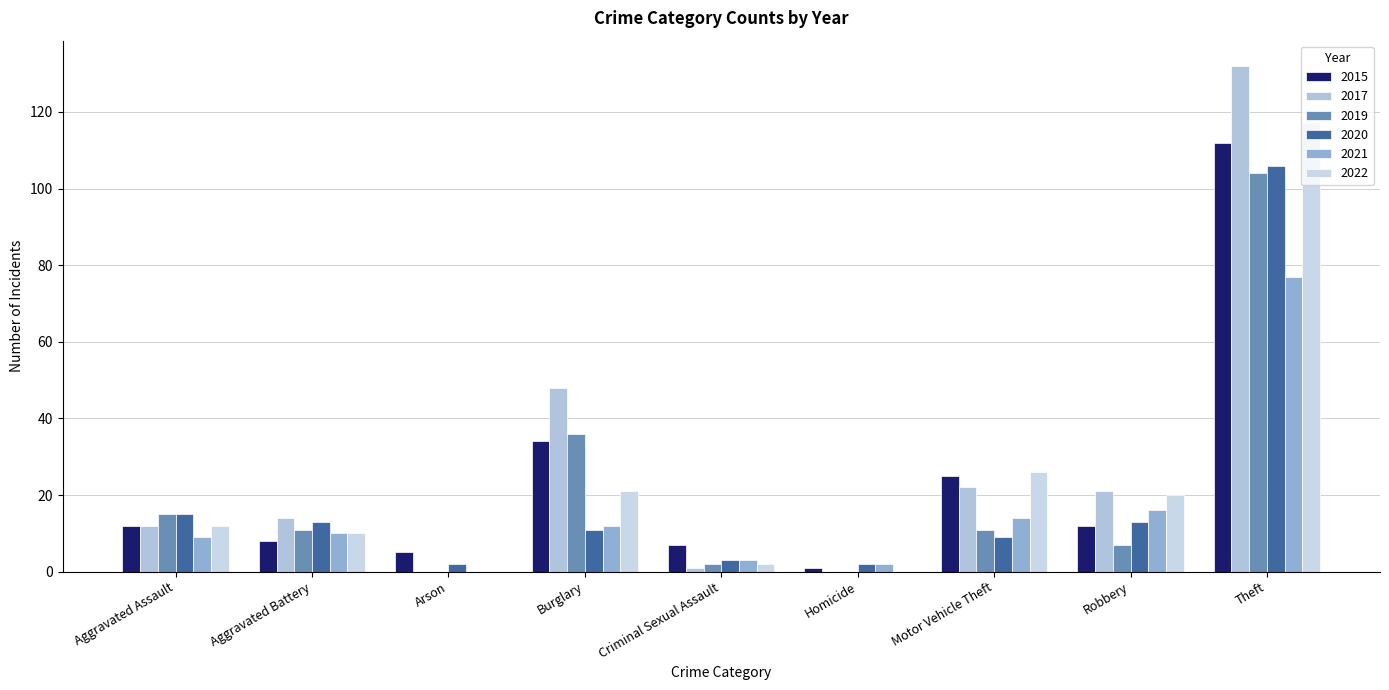

Where does the 2019 series first go above 11?

Aggravated Assault